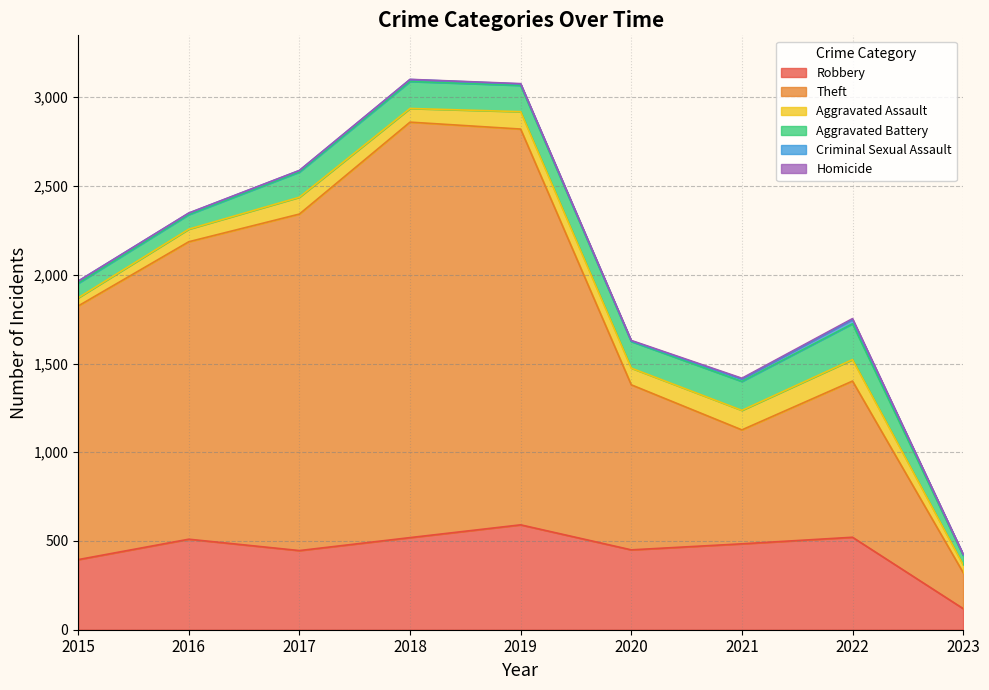

What is the sum of the Criminal Sexual Assault values at 2017 and 2019?

16